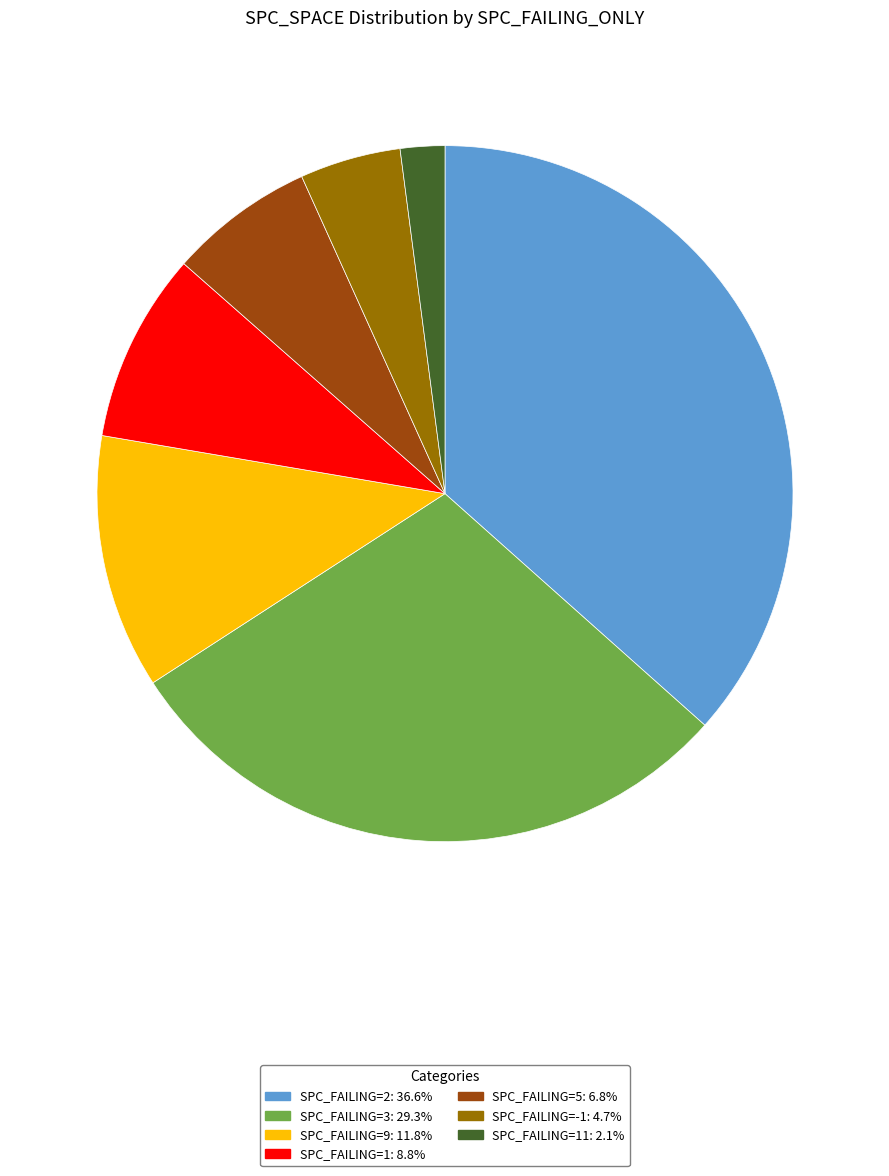

Is there any slice that represents more than half of the pie?

No